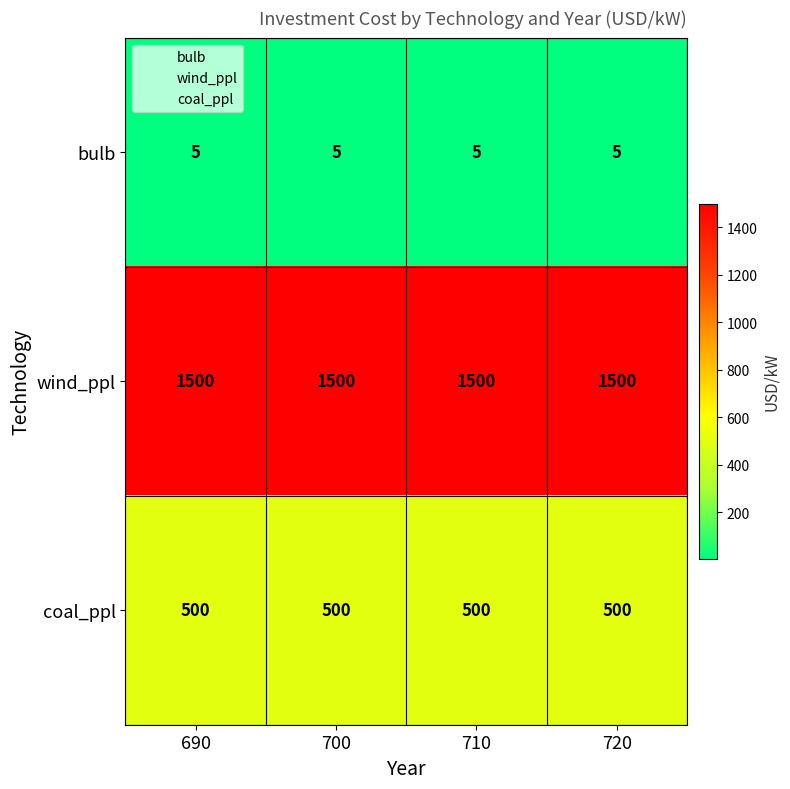

List the series in order of their overall mean, highest first.

wind_ppl, coal_ppl, bulb